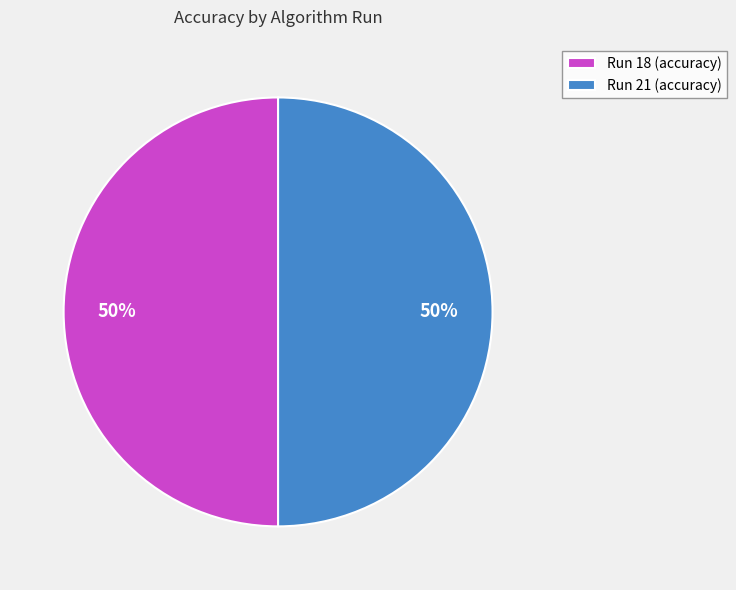

How many segments does this pie chart have?

2